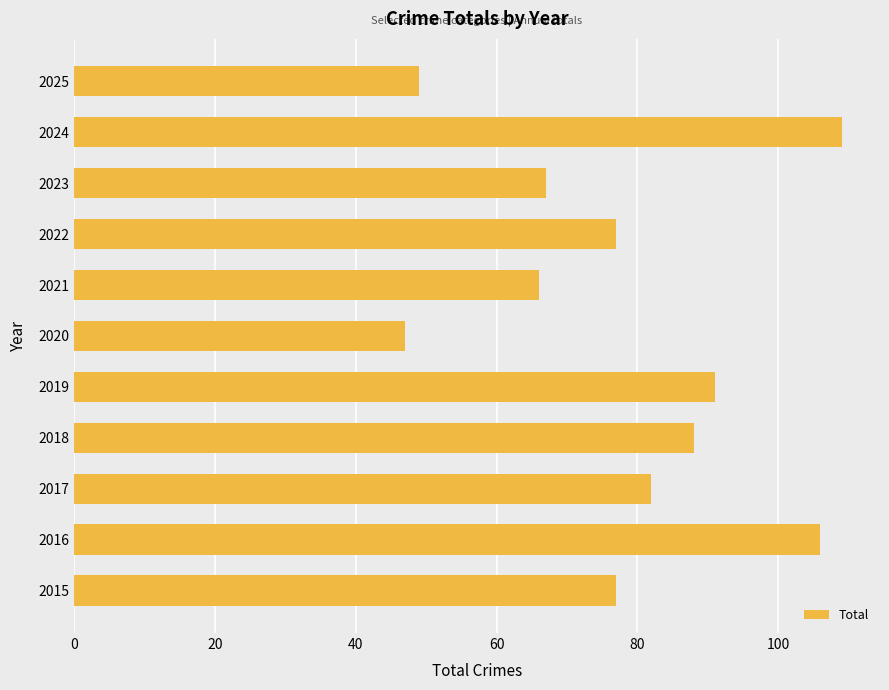

Is it true that the value at 2023 is 67?

True